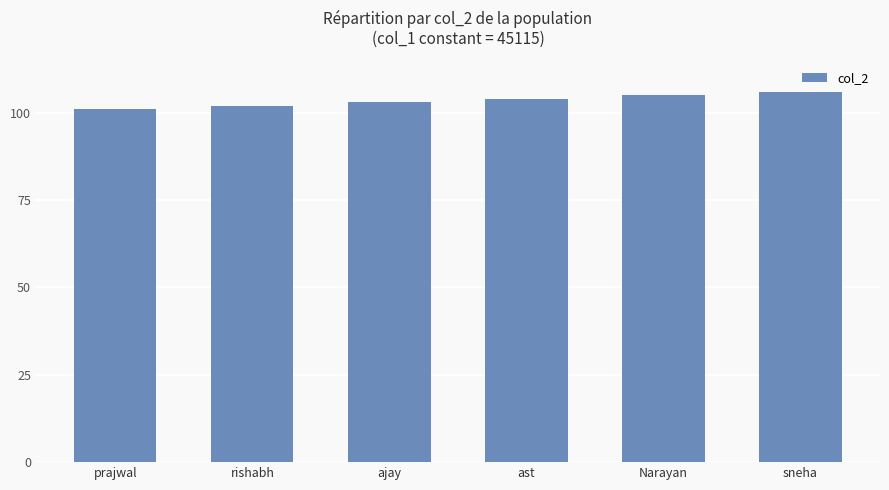

List the labels in order of value, largest first.

sneha, Narayan, ast, ajay, rishabh, prajwal